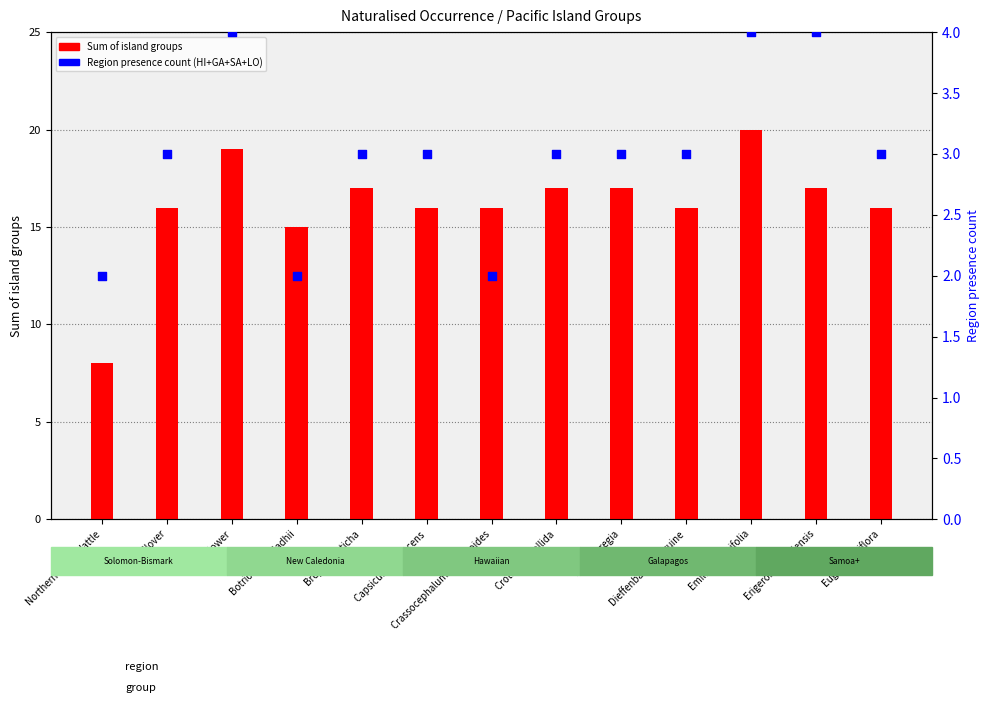

What is the total value across all series at Delonix regia?

20